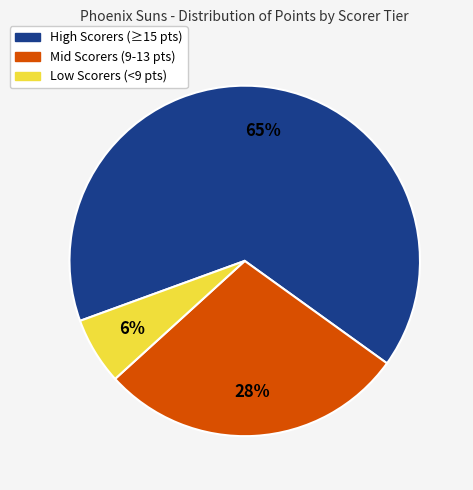

Is there a majority slice in this chart?

Yes